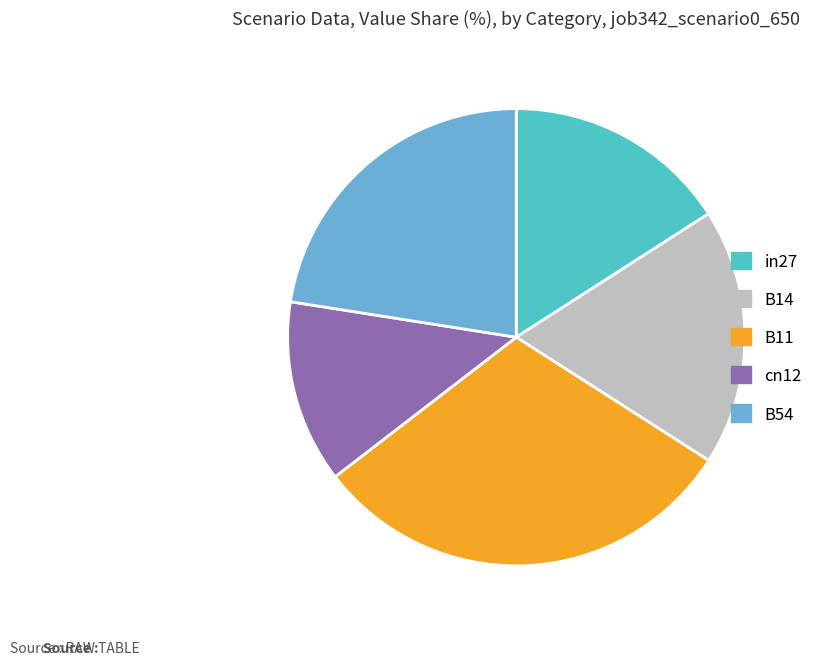

True or false: B11 accounts for 30% of the total.

True